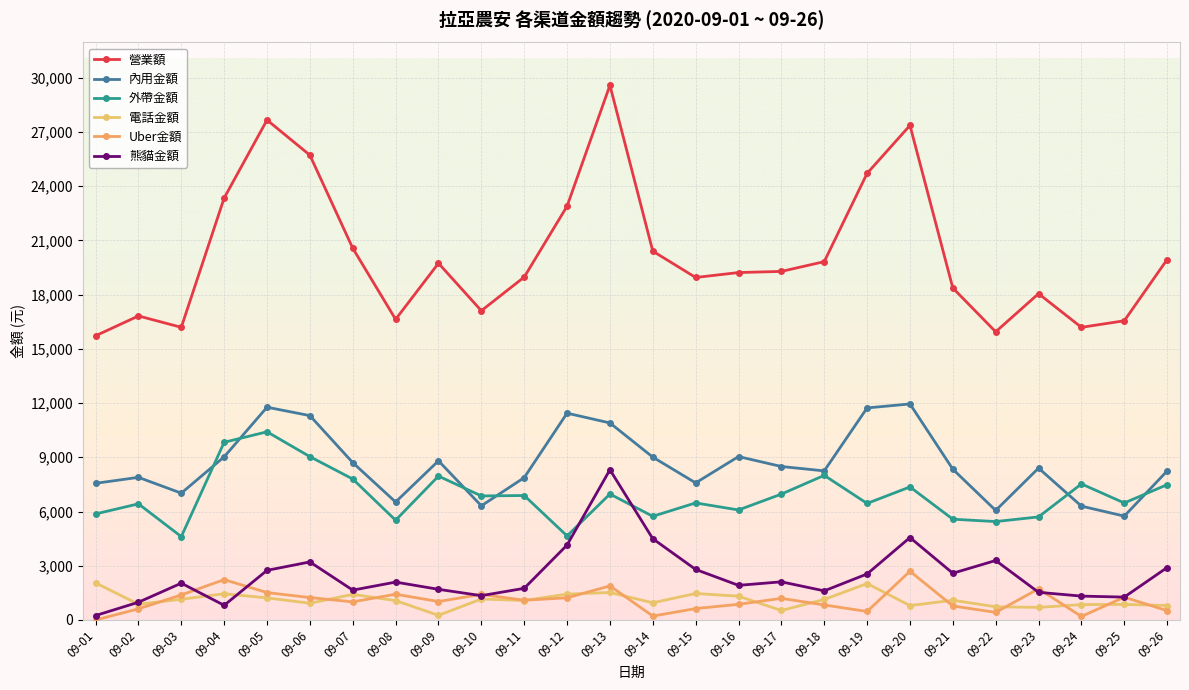

True or false: 熊貓金額 and 內用金額 cross at least once.

False